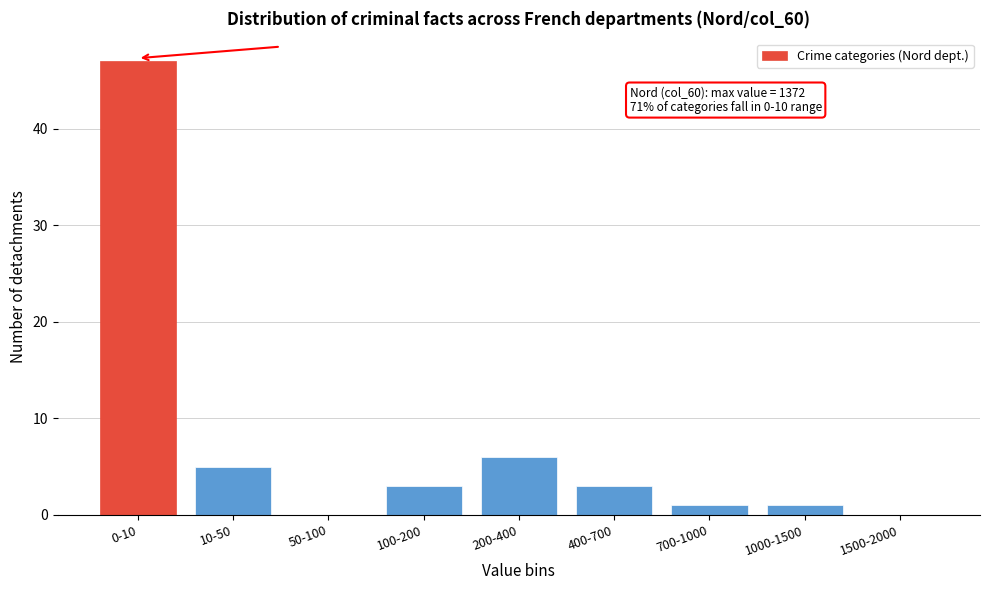

Reading left to right, what are all the values shown in this chart?

0-10=47	10-50=5	50-100=0	100-200=3	200-400=6	400-700=3	700-1000=1	1000-1500=1	1500-2000=0